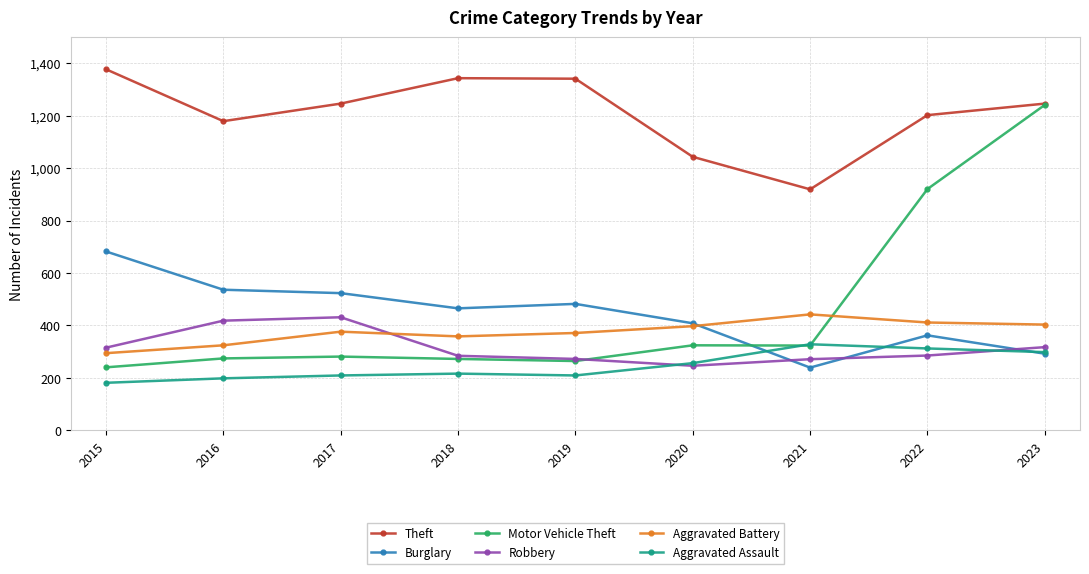

What is the maximum value shown in the chart?

1377